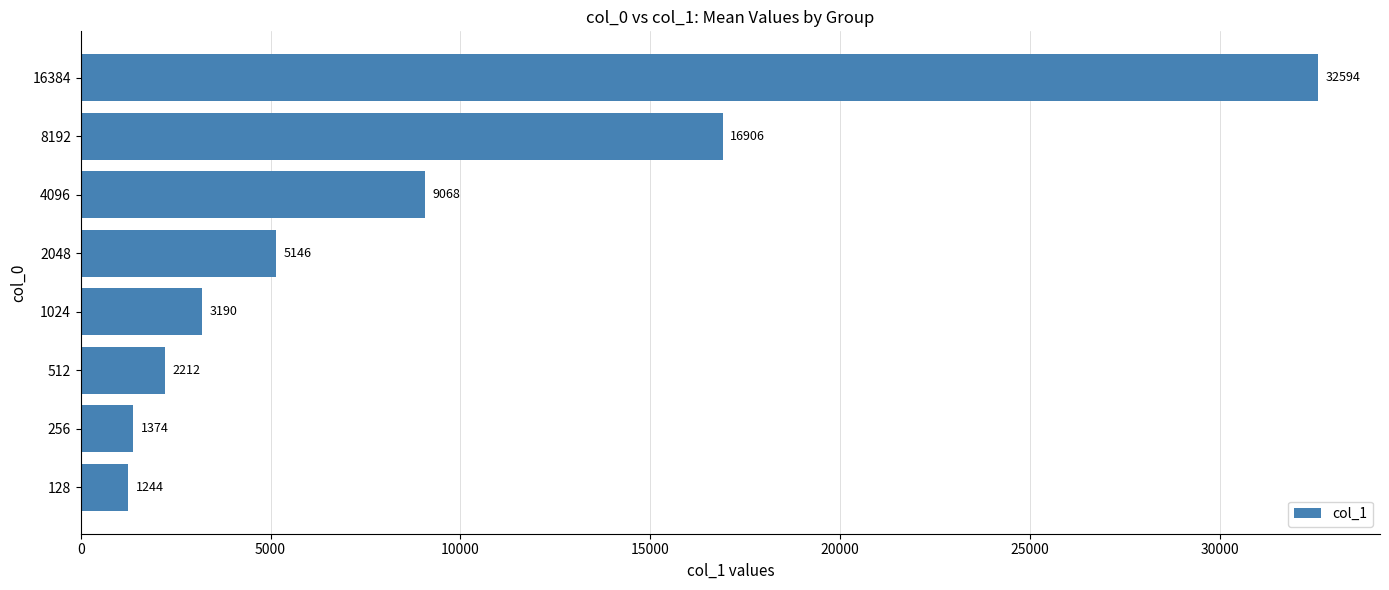

Does the chart contain any negative values?

No